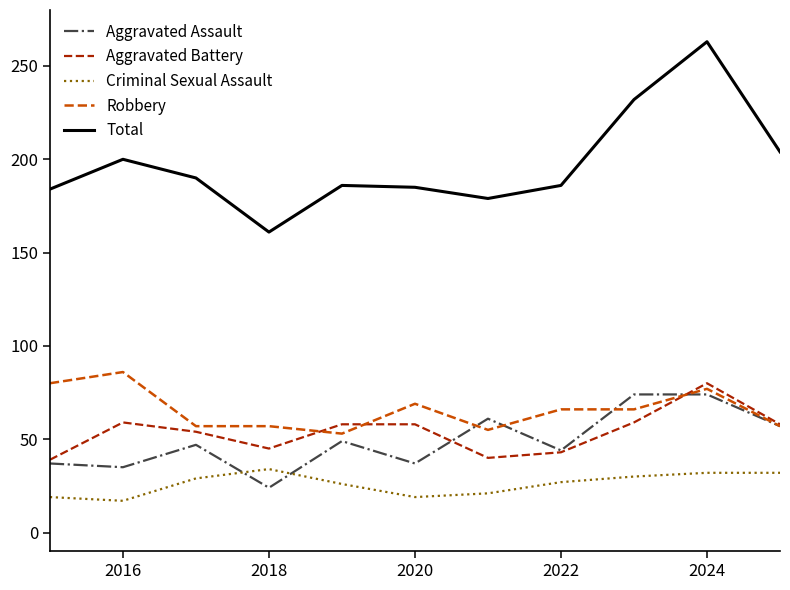

What is the lowest value of the Robbery series?

53